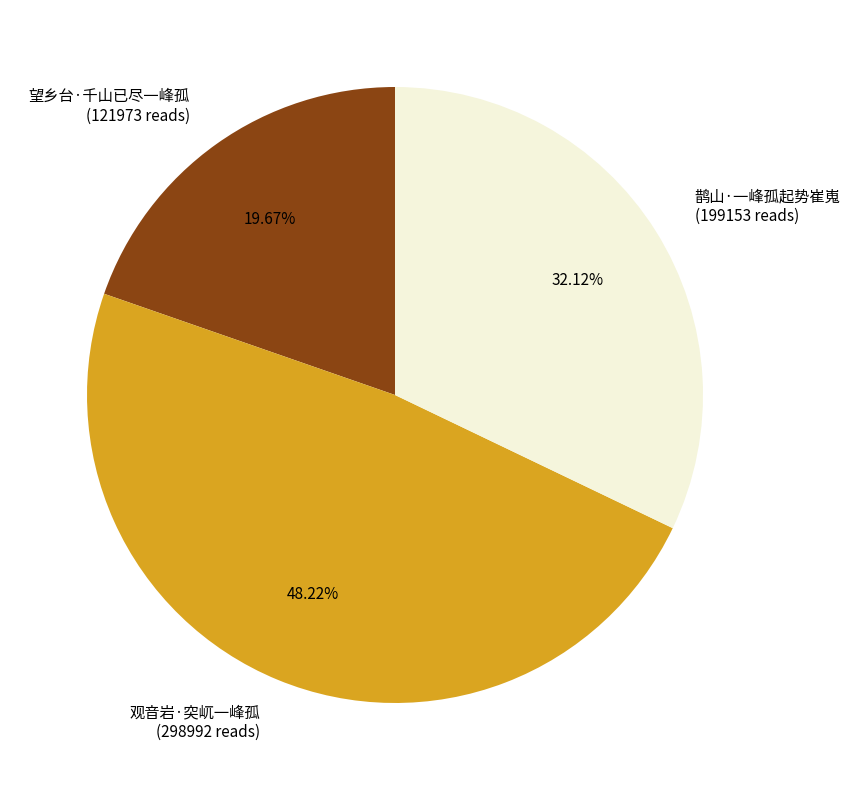

What percentage is NOT represented by 望乡台·千山已尽一峰孤?

80.3%